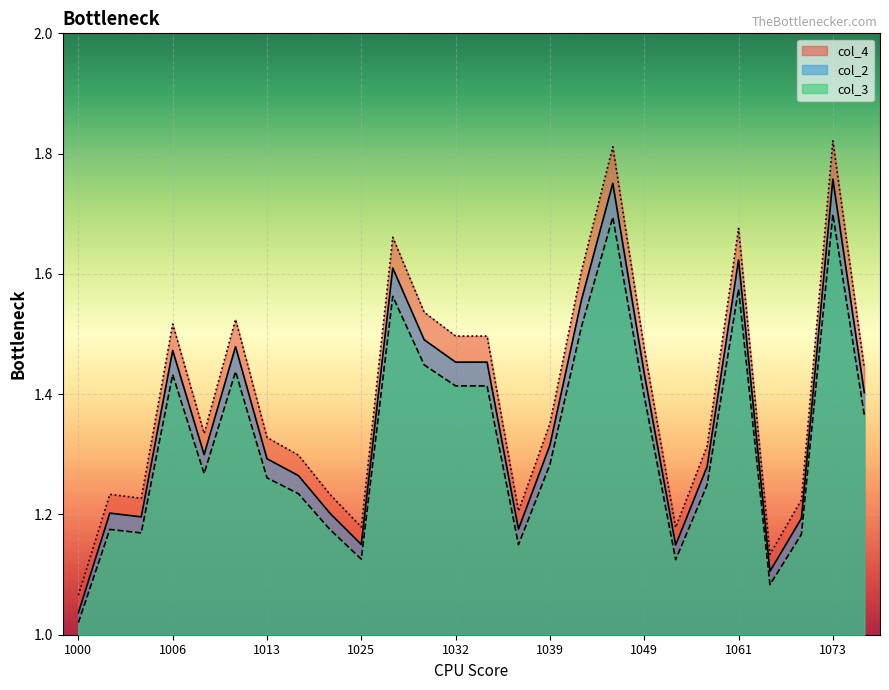

Reading left to right, what are all the values shown in this chart?

col_2: 1000=1.0	1002=1.2	1004=1.2	1006=1.5	1009=1.3	1011=1.5	1013=1.3	1018=1.3	1020=1.2	1025=1.2	1028=1.6	1030=1.5	1032=1.5	1035=1.5	1037=1.2	1039=1.3	1042=1.6	1047=1.8	1049=1.4	1056=1.1	1059=1.3	1061=1.6	1064=1.1	1071=1.2	1073=1.8	1076=1.4
col_3: 1000=1.0	1002=1.2	1004=1.2	1006=1.4	1009=1.3	1011=1.4	1013=1.3	1018=1.2	1020=1.2	1025=1.1	1028=1.6	1030=1.4	1032=1.4	1035=1.4	1037=1.1	1039=1.3	1042=1.5	1047=1.7	1049=1.4	1056=1.1	1059=1.2	1061=1.6	1064=1.1	1071=1.2	1073=1.7	1076=1.4
col_4: 1000=1.1	1002=1.2	1004=1.2	1006=1.5	1009=1.3	1011=1.5	1013=1.3	1018=1.3	1020=1.2	1025=1.2	1028=1.7	1030=1.5	1032=1.5	1035=1.5	1037=1.2	1039=1.4	1042=1.6	1047=1.8	1049=1.5	1056=1.2	1059=1.3	1061=1.7	1064=1.1	1071=1.2	1073=1.8	1076=1.4